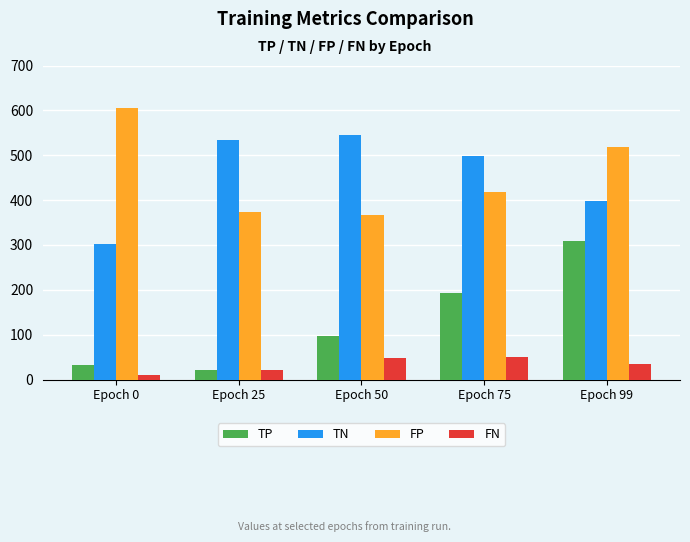

The TP series shows 193 at Epoch 75. True or false?

True